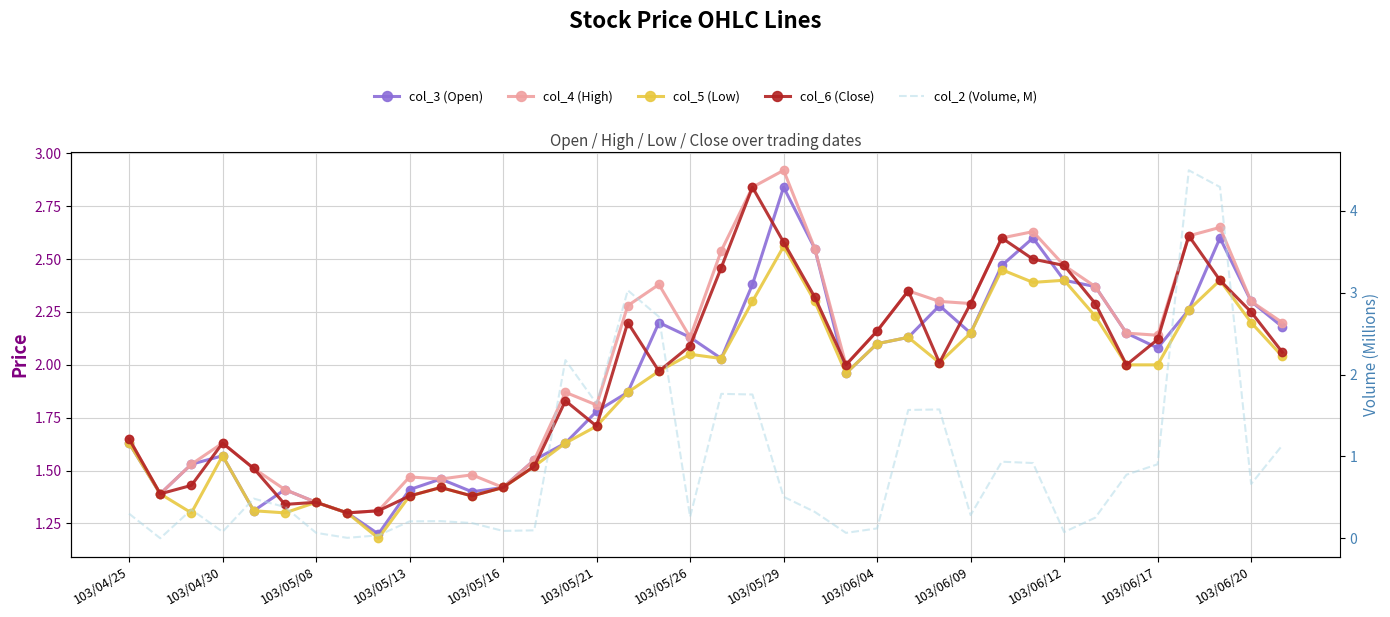

What is the value of the col_4 (High) point at the 2nd from the left?

1.4